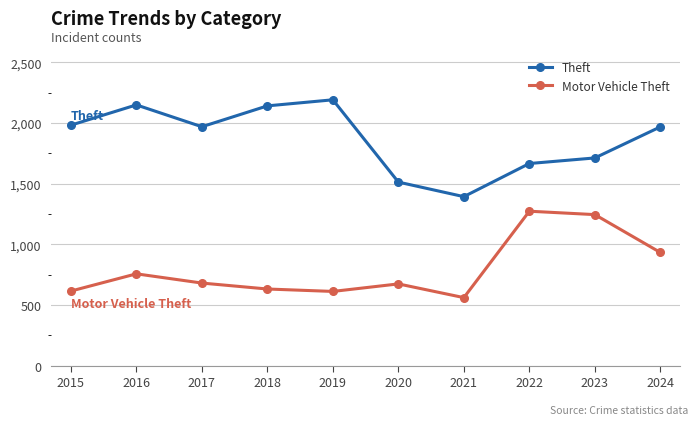

Which series has the largest range (max minus min)?

Theft